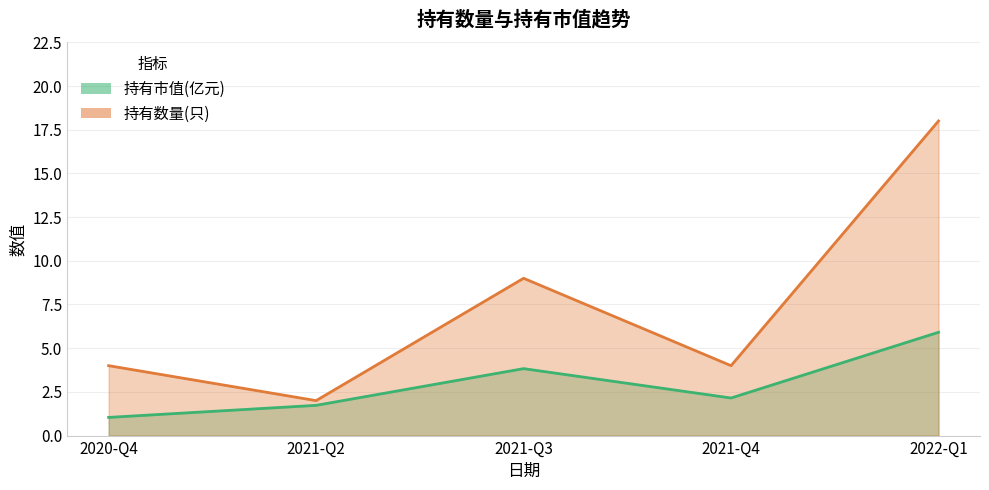

What is the value of the 持有市值(亿元) point at the 1st from the left?

1.0